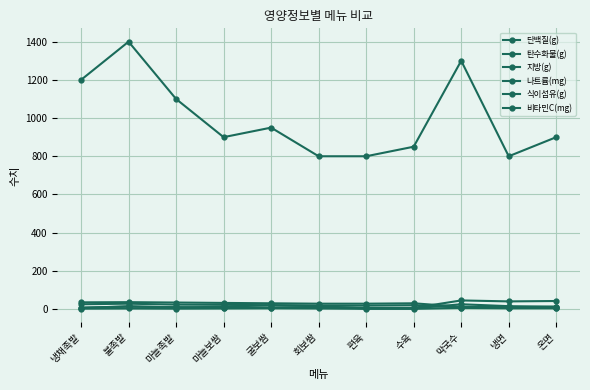

Reading right to left, list all the values displayed in this chart.

단백질(g): 온면=12	냉면=10	막국수=12	수육=30	편육=28	회보쌈=28	굴보쌈=30	마늘보쌈=32	마늘족발=34	불족발=36	냉채족발=35
탄수화물(g): 온면=42	냉면=40	막국수=45	수육=6	편육=6	회보쌈=10	굴보쌈=8	마늘보쌈=8	마늘족발=10	불족발=12	냉채족발=8
지방(g): 온면=8	냉면=6	막국수=8	수육=20	편육=18	회보쌈=18	굴보쌈=20	마늘보쌈=22	마늘족발=23	불족발=28	냉채족발=25
나트륨(mg): 온면=900	냉면=800	막국수=1300	수육=850	편육=800	회보쌈=800	굴보쌈=950	마늘보쌈=900	마늘족발=1100	불족발=1400	냉채족발=1200
식이섬유(g): 온면=4	냉면=4	막국수=6	수육=1	편육=1	회보쌈=3	굴보쌈=4	마늘보쌈=3	마늘족발=2	불족발=3	냉채족발=2
비타민C(mg): 온면=12	냉면=15	막국수=25	수육=3	편육=3	회보쌈=15	굴보쌈=20	마늘보쌈=12	마늘족발=8	불족발=15	냉채족발=5